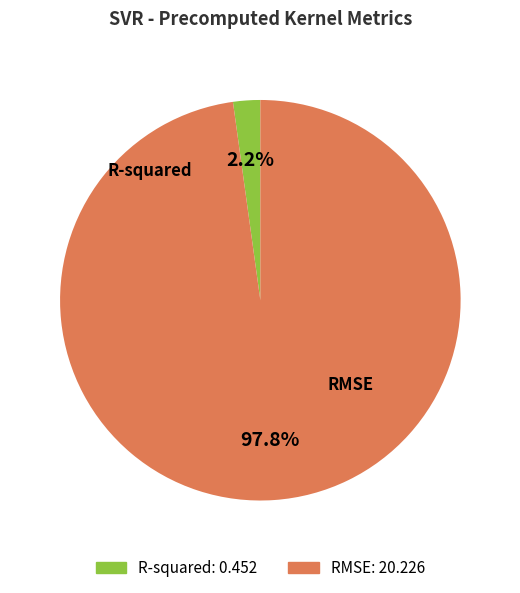

How many slices are in this pie chart?

2